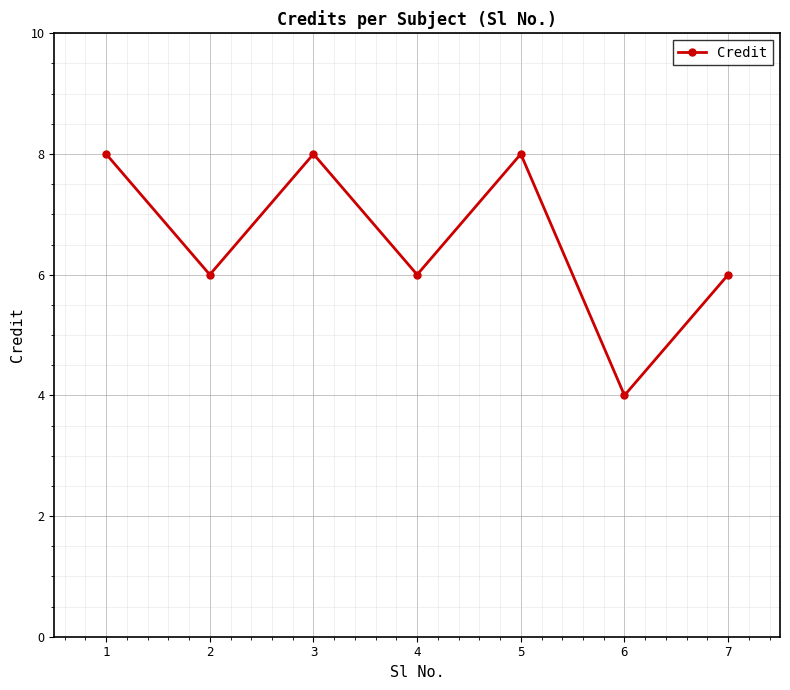

True or false: the data shows 4 at 7.

False